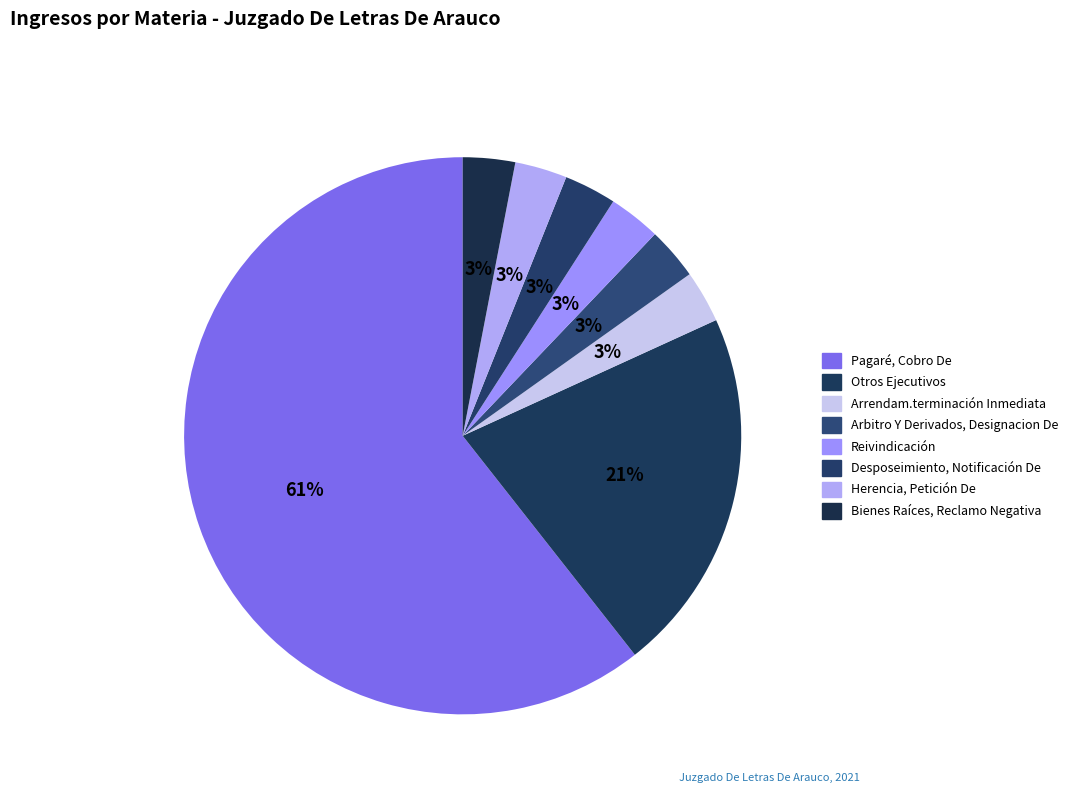

To the nearest percent, what is the difference between the largest and smallest slice percentages?

58%